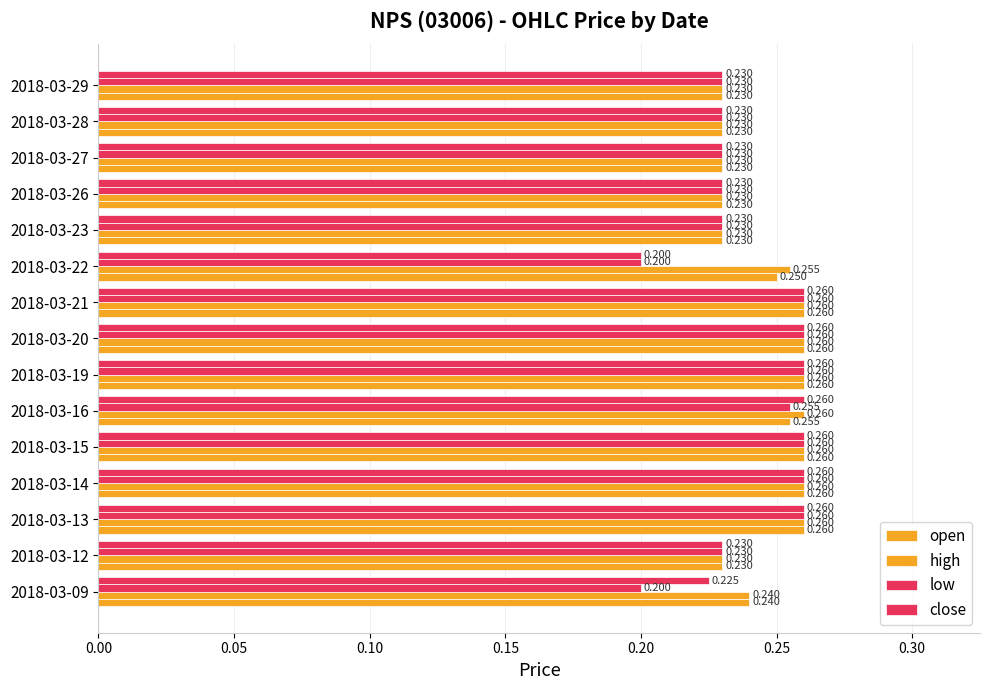

How many data points does each series have?

15